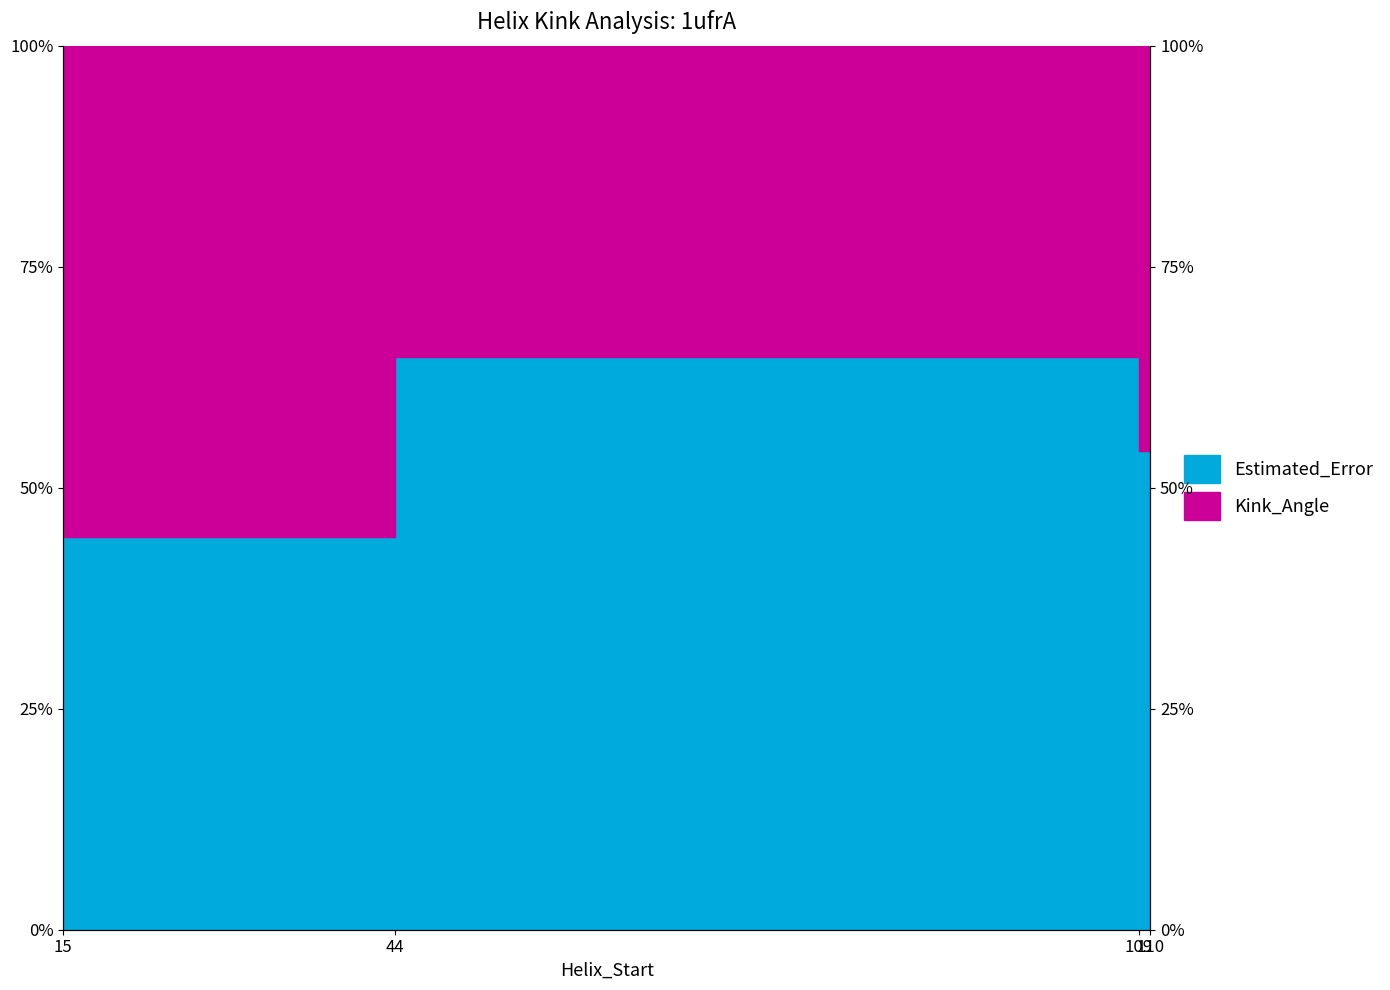

What is the change in value from 44 to 110?

-9.9